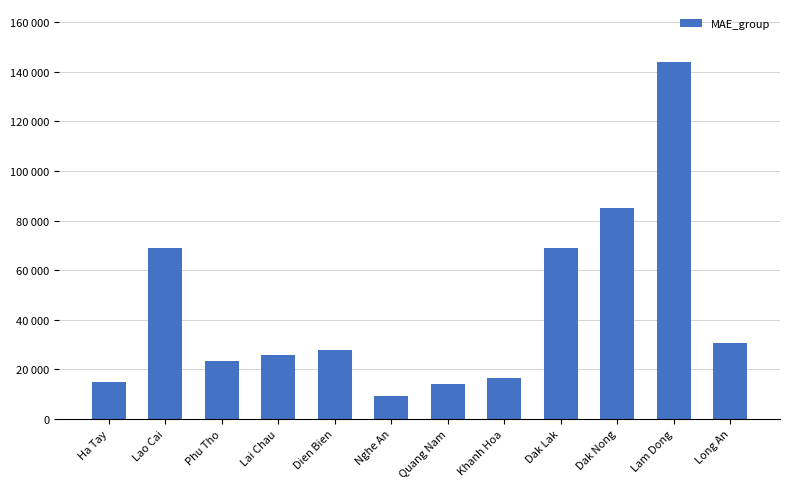

What is the label of the 3rd bar from the right?

Dak Nong